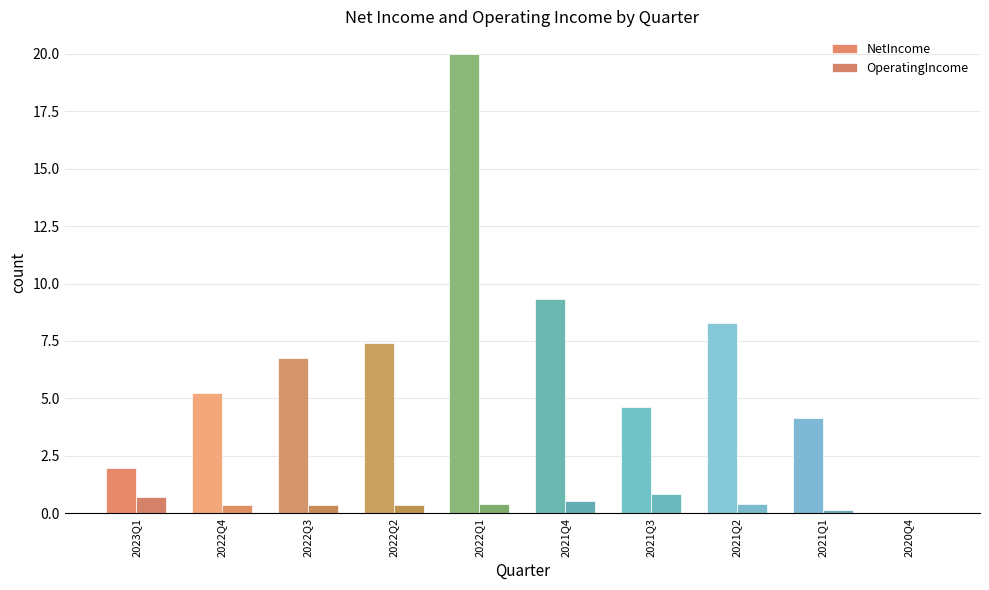

Are the bars horizontal?

No